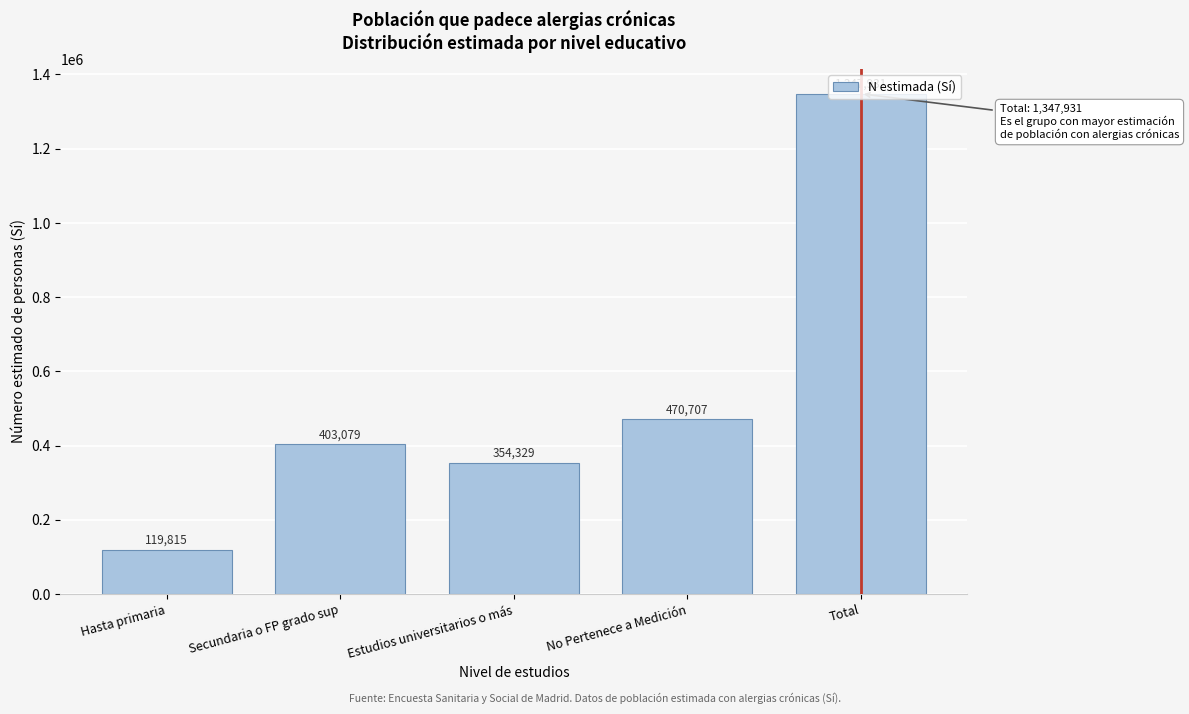

What is the value of the 5th bar from the left?

1347931